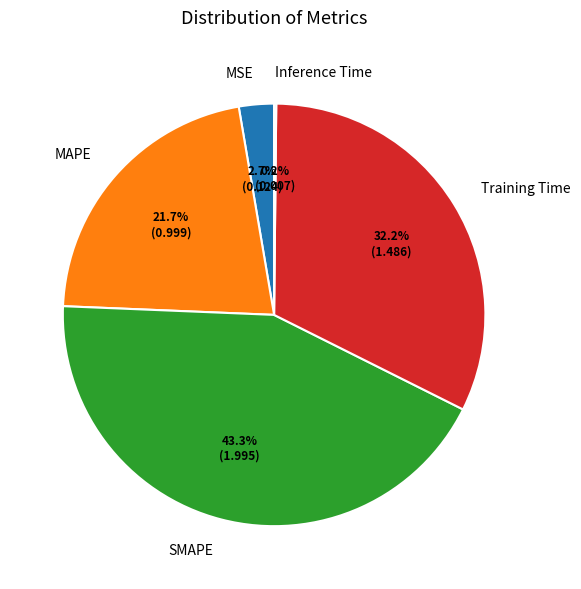

The MSE slice represents 12% of the pie. True or false?

False